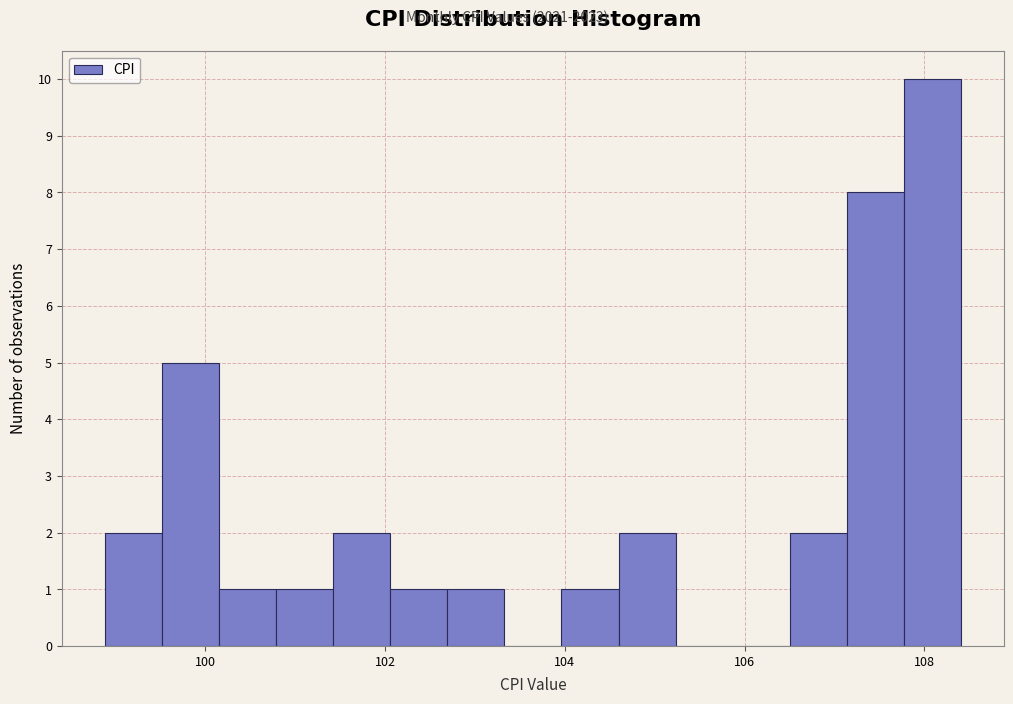

Read against the x-axis, roughly where is the centre of the tallest bar?

108.0